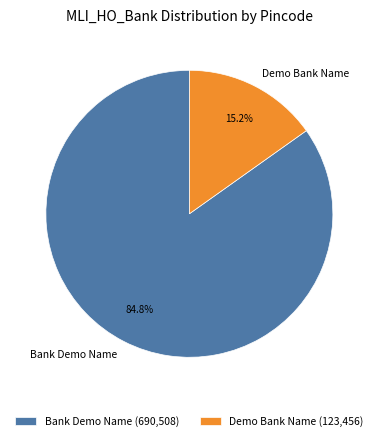

Which slice is the largest?

Bank Demo Name